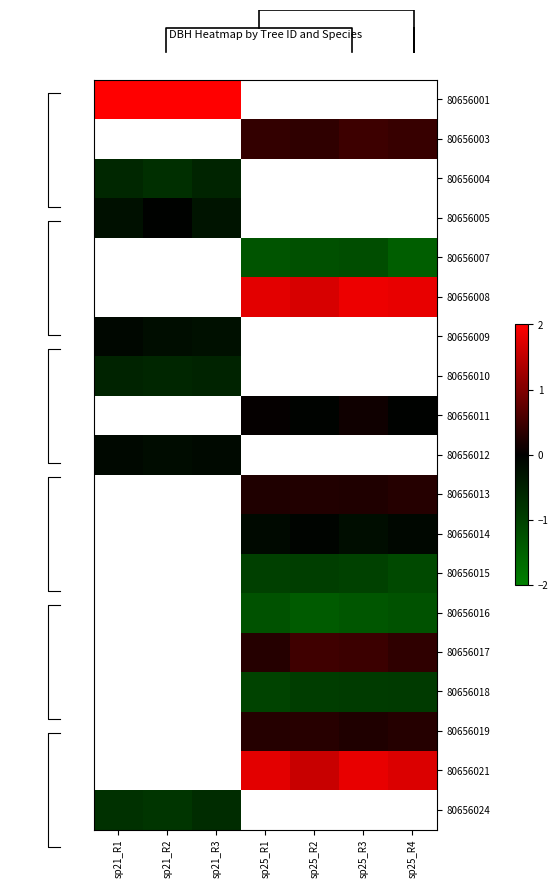

Where is row_0 nearest to the value 2?

sp21_R2